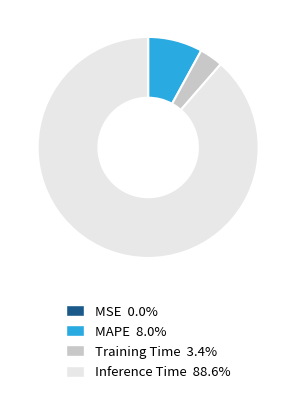

Is there a majority slice in this chart?

Yes